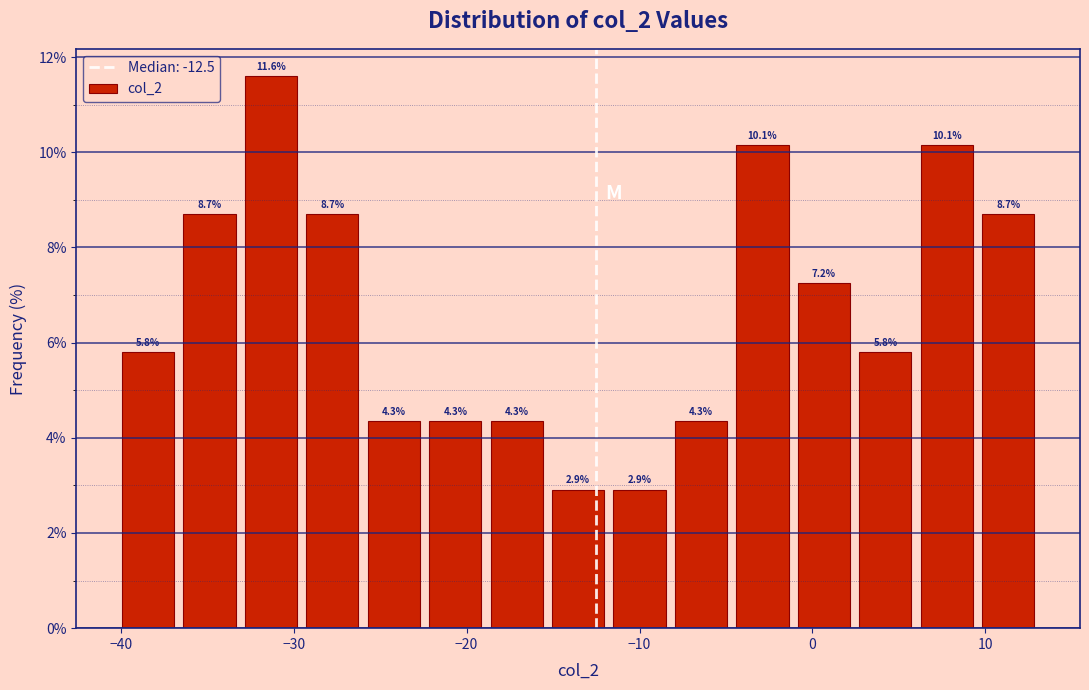

Around what value on the x-axis is the tallest bar? Give the approximate position of its centre, as read against the axis.

-31